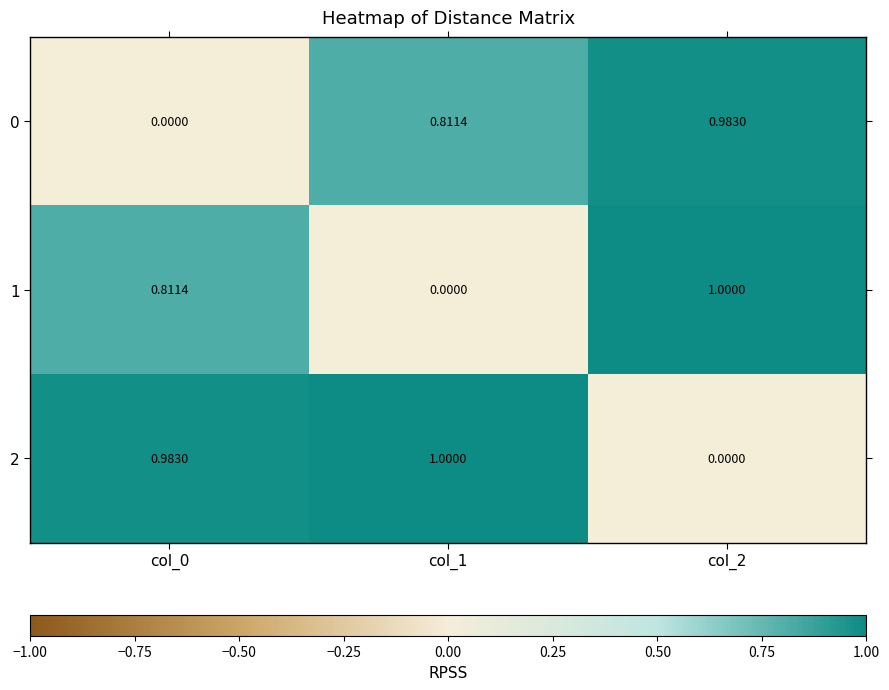

At which category is the sum across all series the highest?

col_2